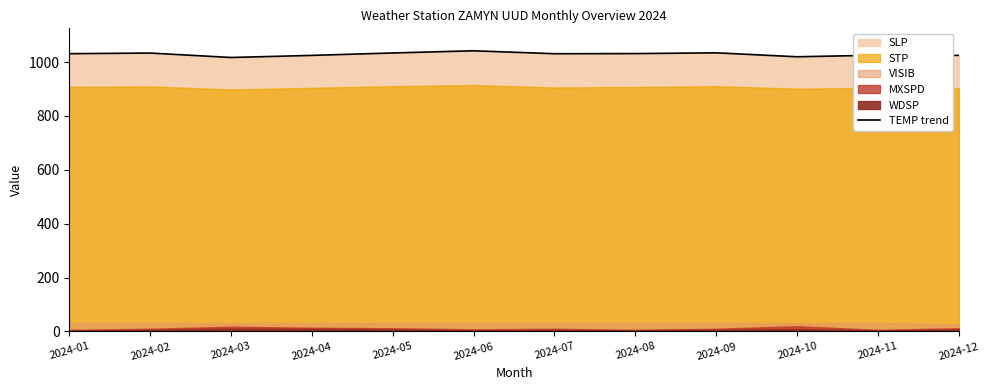

How many values exceed 1031?

5